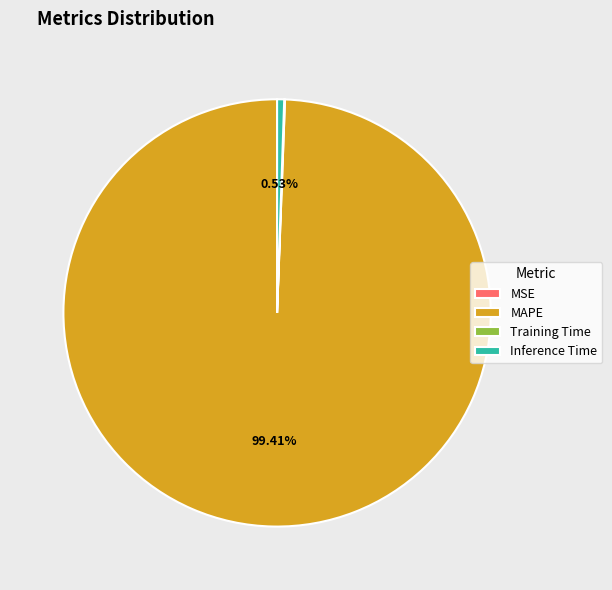

Is MAPE the majority of the pie?

Yes